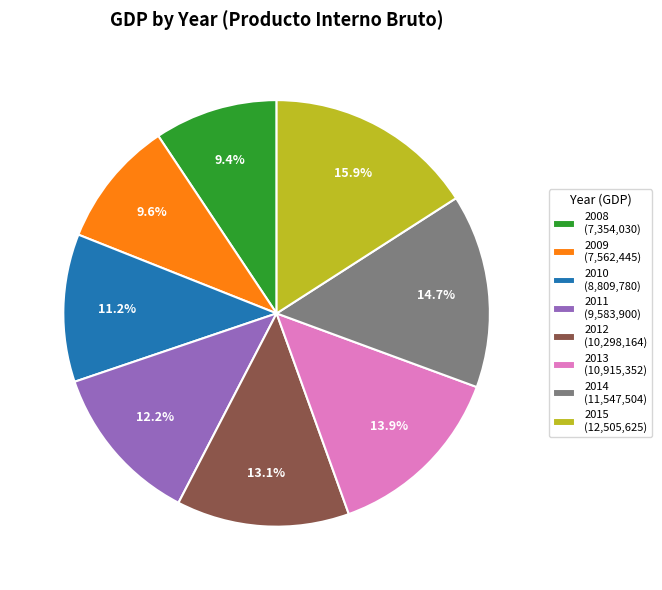

To the nearest percent, what is the average slice percentage?

12%